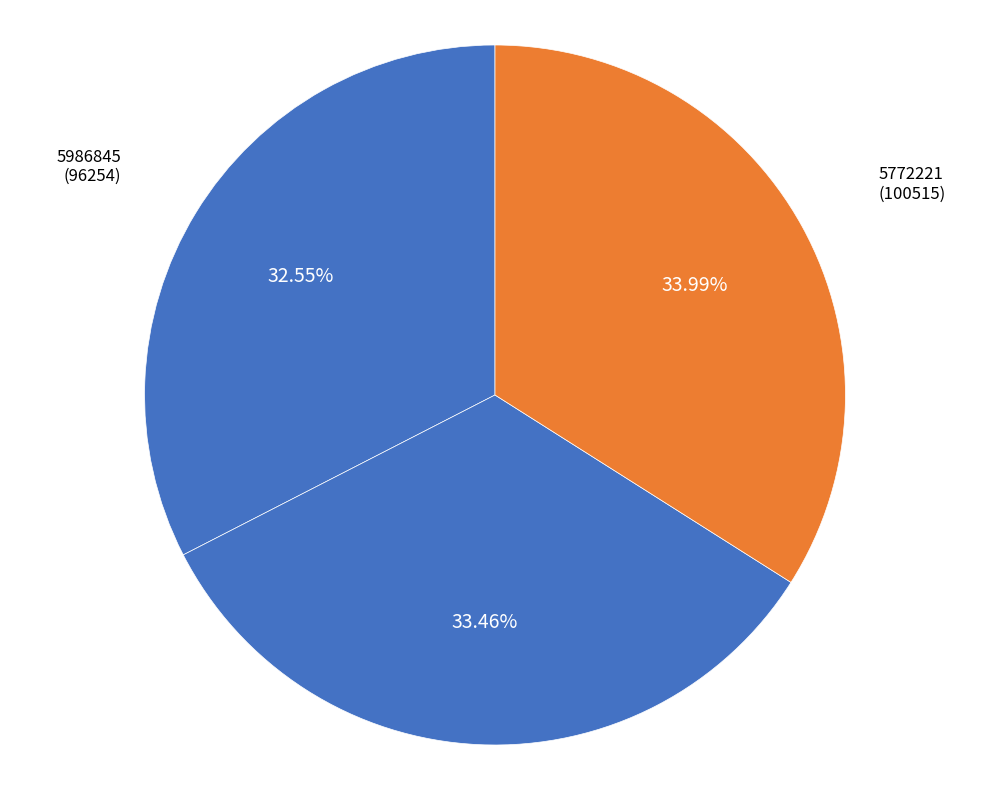

Is 5986845 the majority of the pie?

No